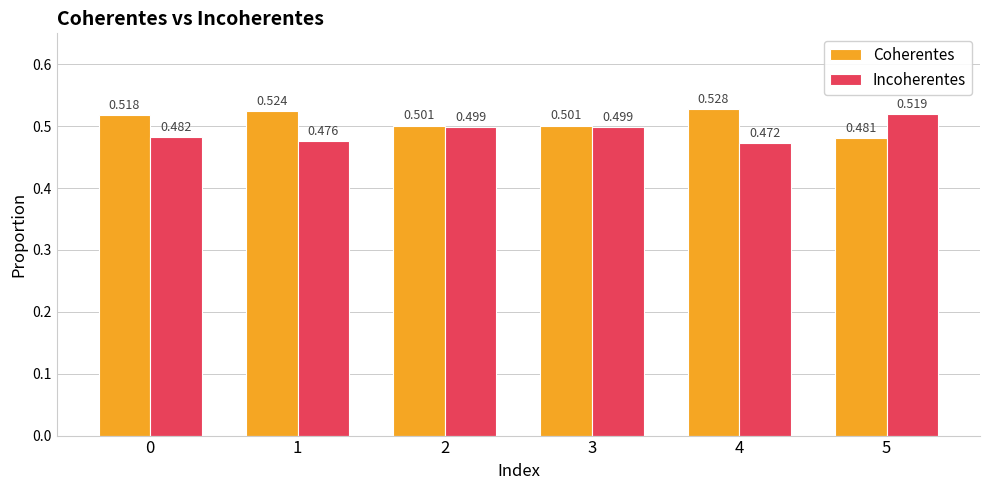

At which label is Incoherentes closest to 0?

4